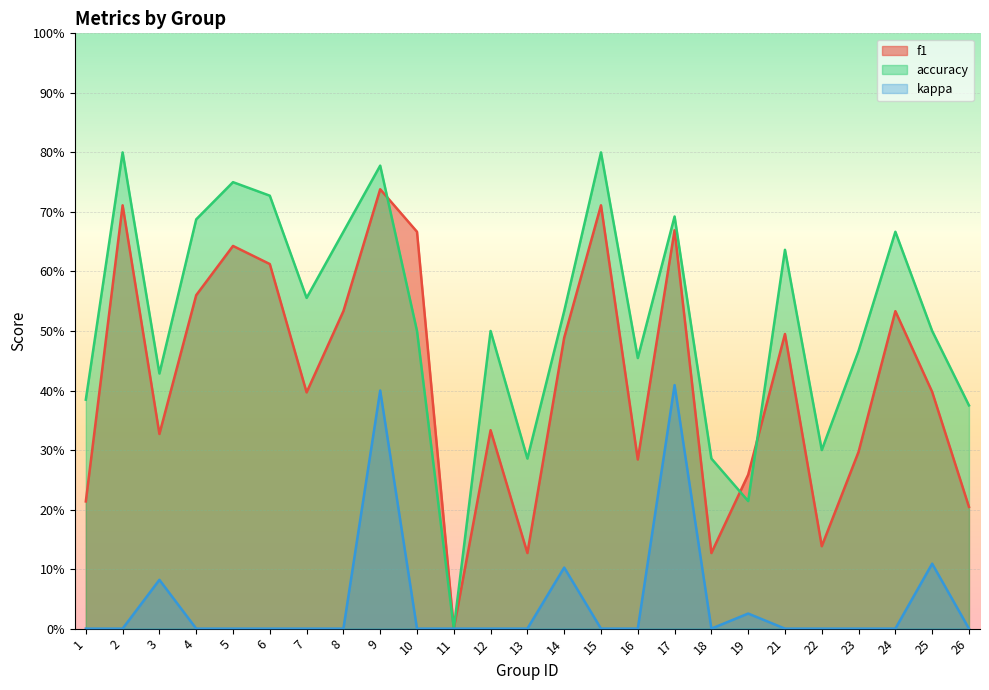

What is the total value across all series at 21?

1.1